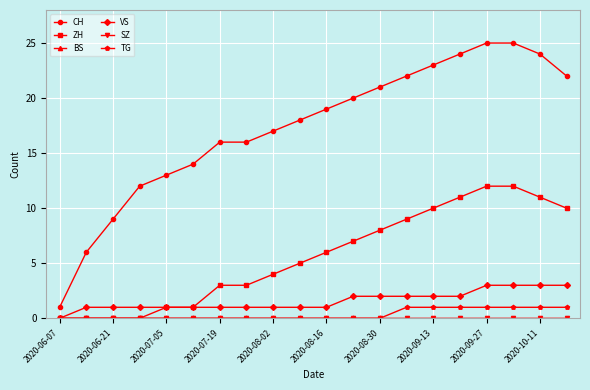

At which label is ZH closest to 6?

2020-08-16